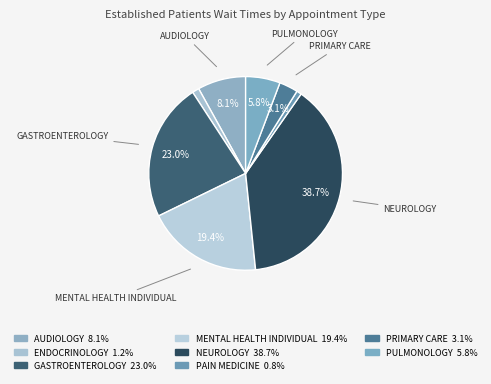

Count the number of slices in the pie.

8